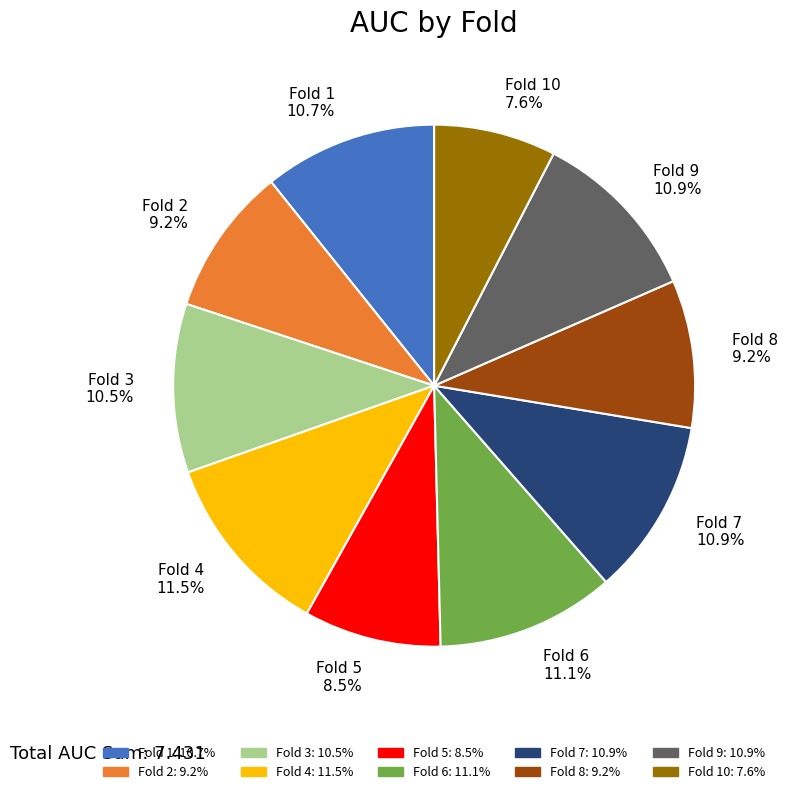

Is there a majority slice in this chart?

No